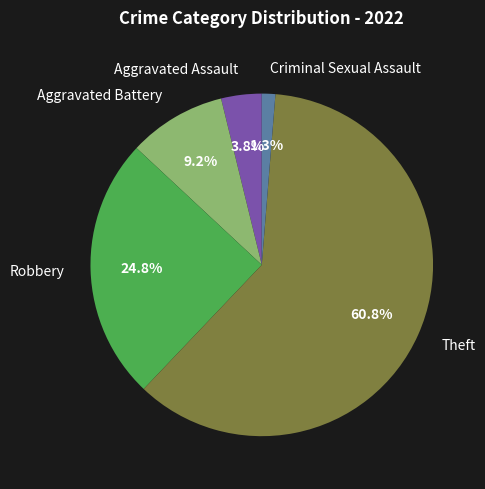

Rank the categories by value from lowest to highest.

Criminal Sexual Assault, Aggravated Assault, Aggravated Battery, Robbery, Theft